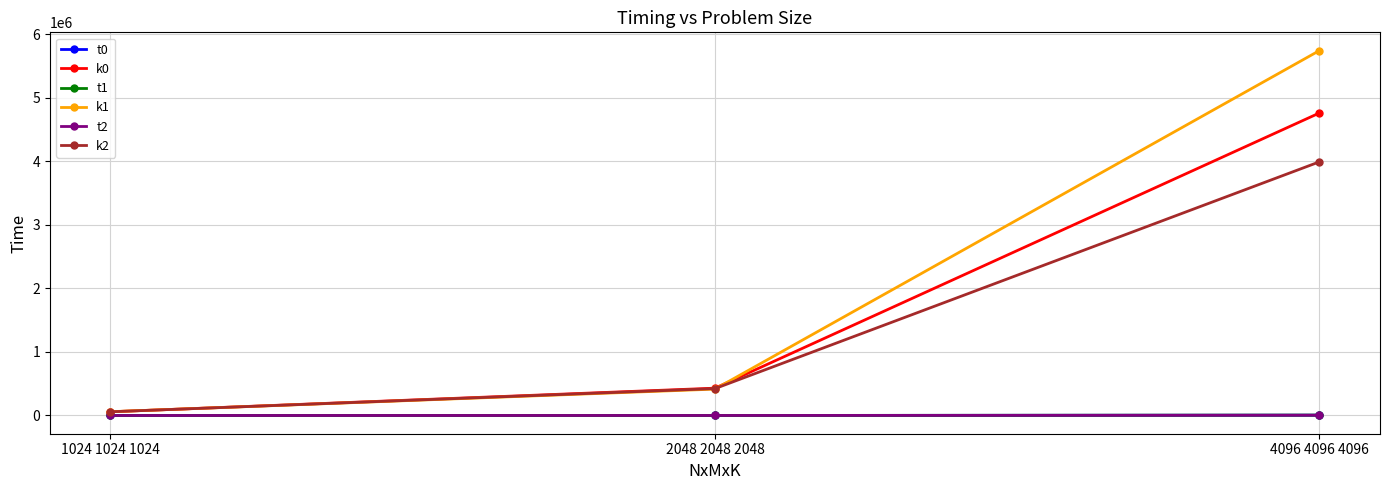

Is the value of t1 at 2048 2048 2048 greater than the value of k2 at 2048 2048 2048?

No